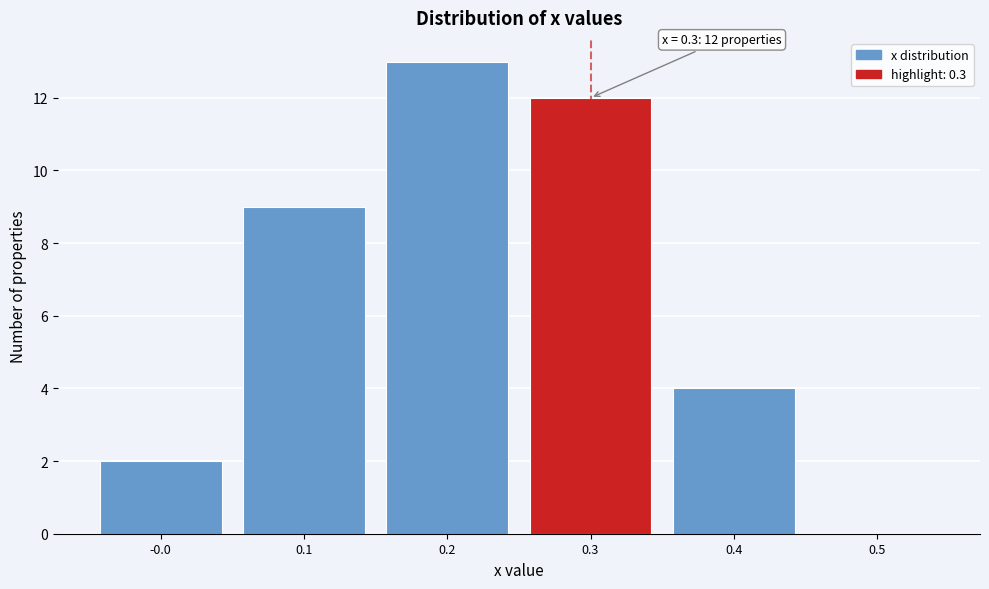

Which range on the x-axis has the tallest bar?

0.15 to 0.25